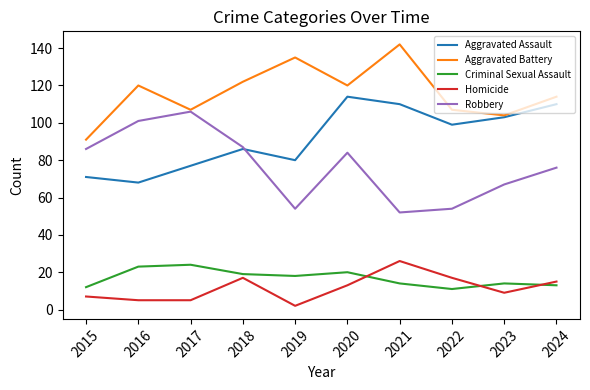

How many lines are shown in the chart?

5